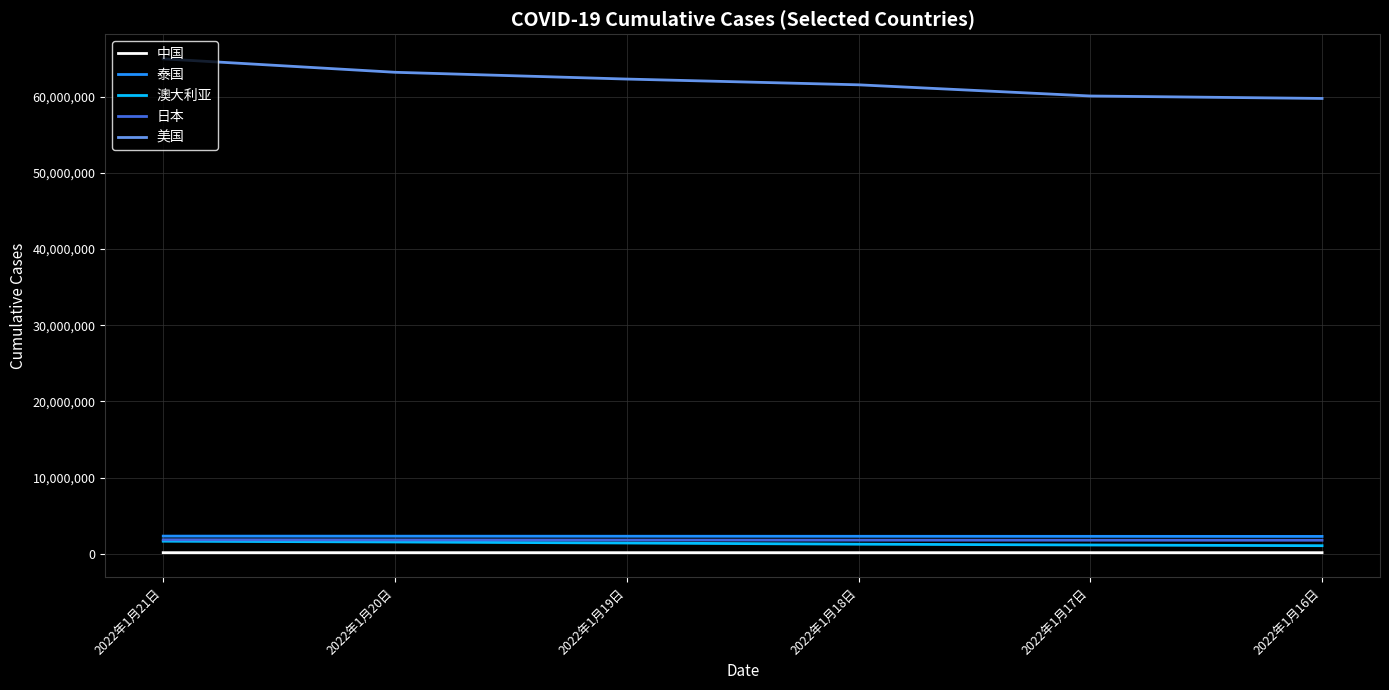

The value of 日本 at 2022年1月18日 is 1776772. True or false?

True